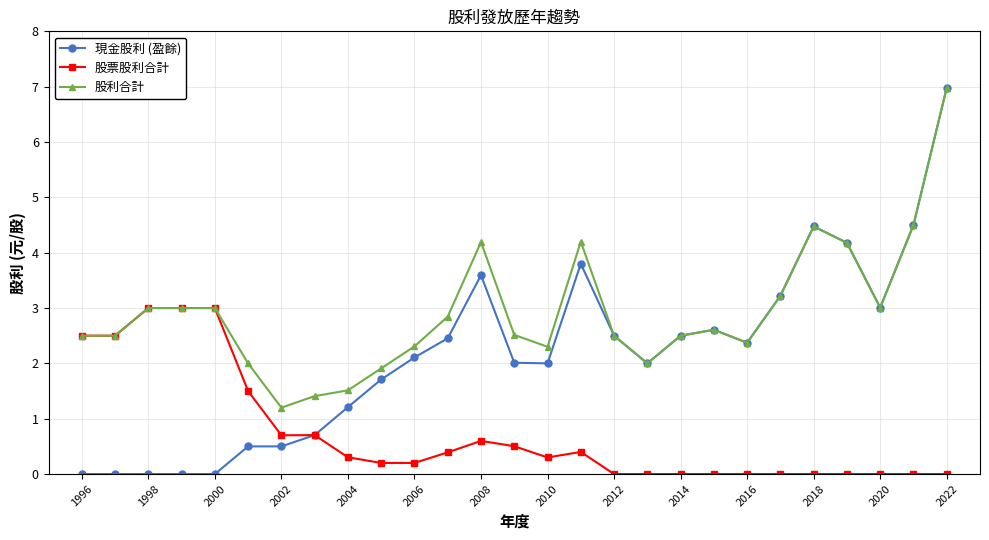

The 股利合計 series shows 3.0 at 2020. True or false?

True